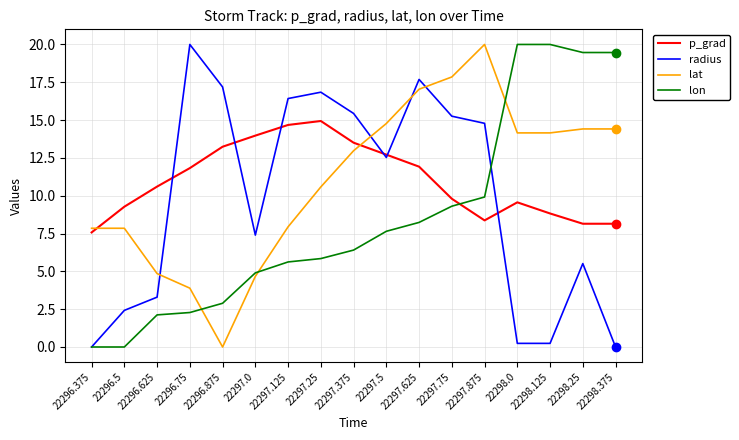

What is the spread (max minus min) of values at 22297.125?

10.8